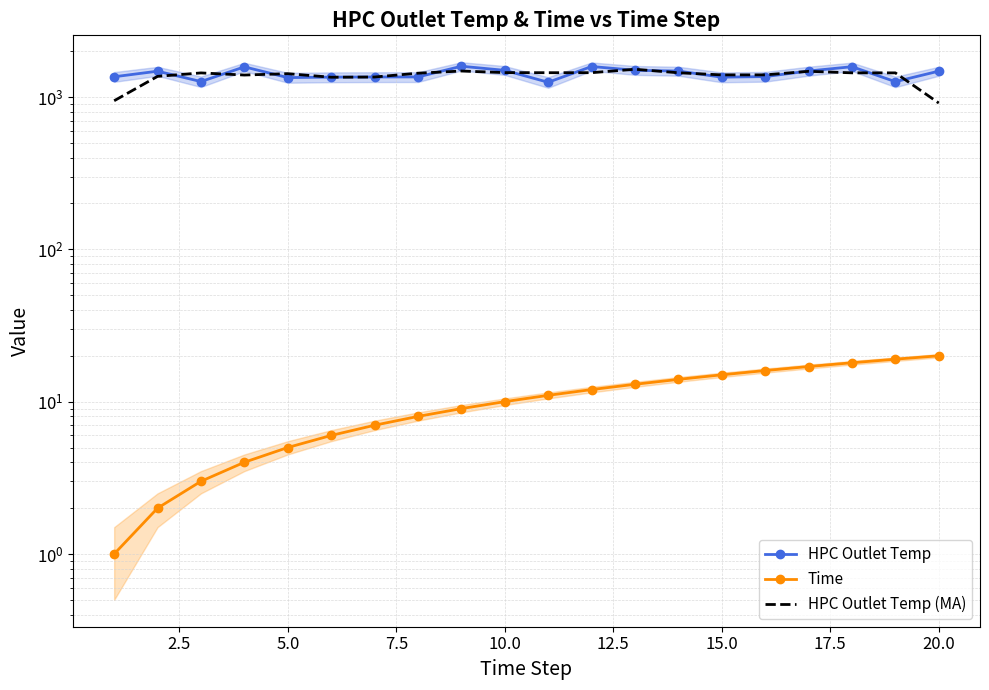

What value does the HPC Outlet Temp (MA) series have at 5.0?

1422.0